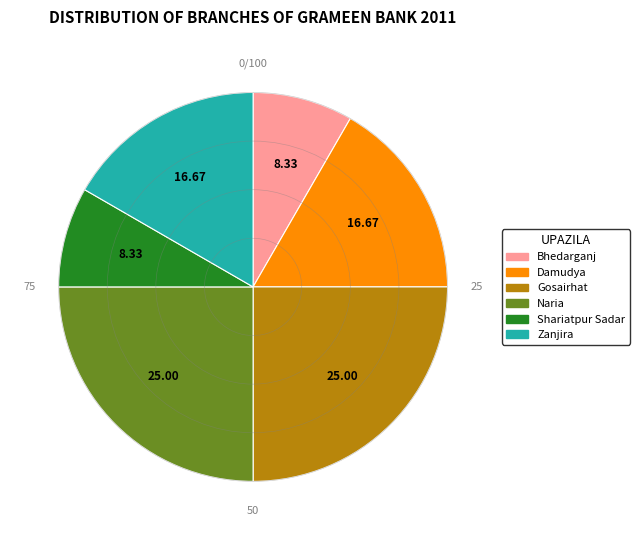

What is the ratio of the value at Bhedarganj to the value at Zanjira?

0.5